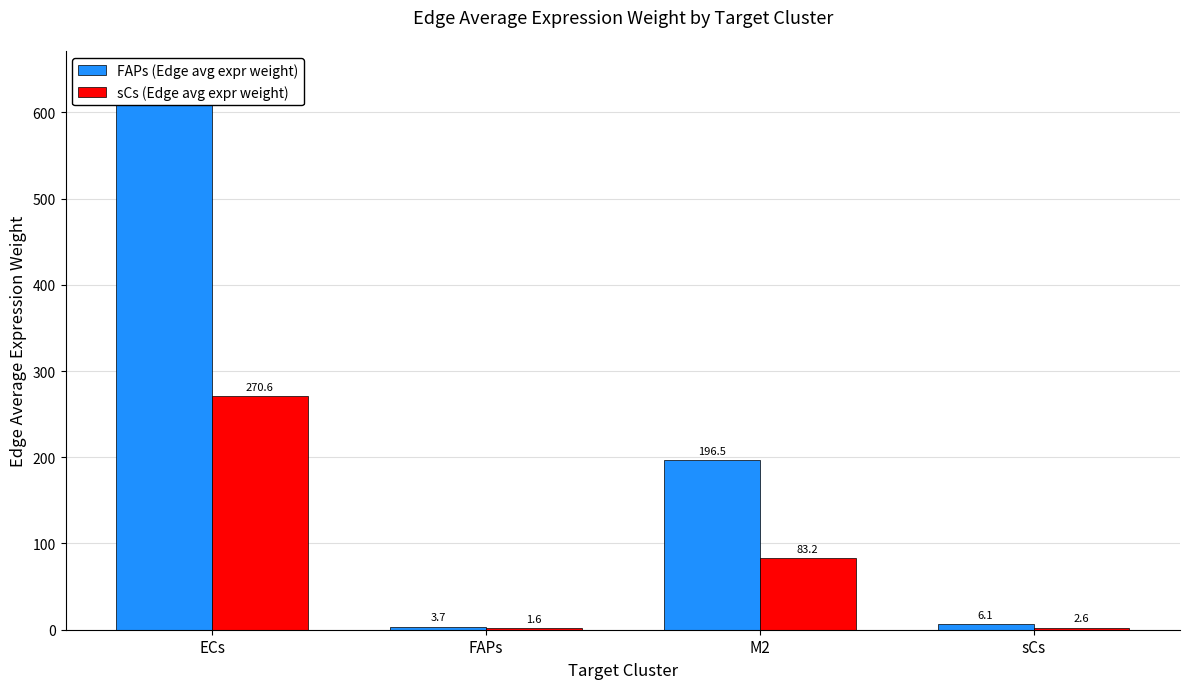

At sCs, list the series in order from largest to smallest.

FAPs (Edge avg expr weight), sCs (Edge avg expr weight)